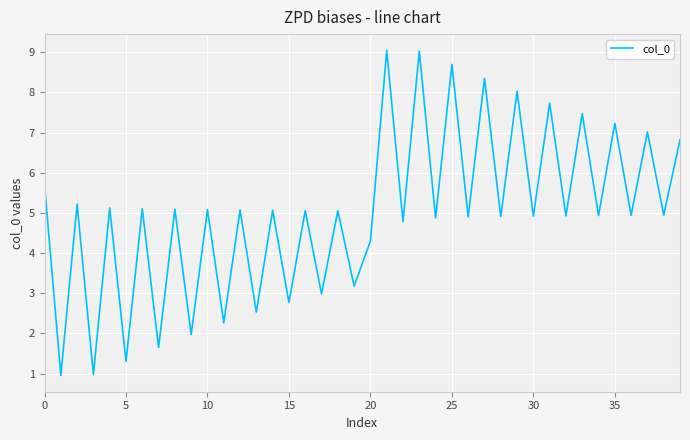

What is the difference between the maximum and minimum values?

8.1